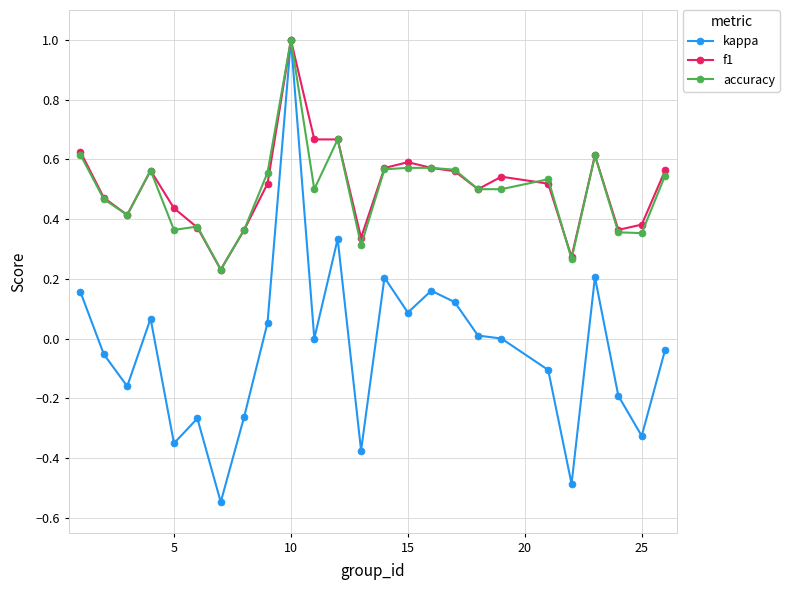

Which series has the widest spread of values?

kappa